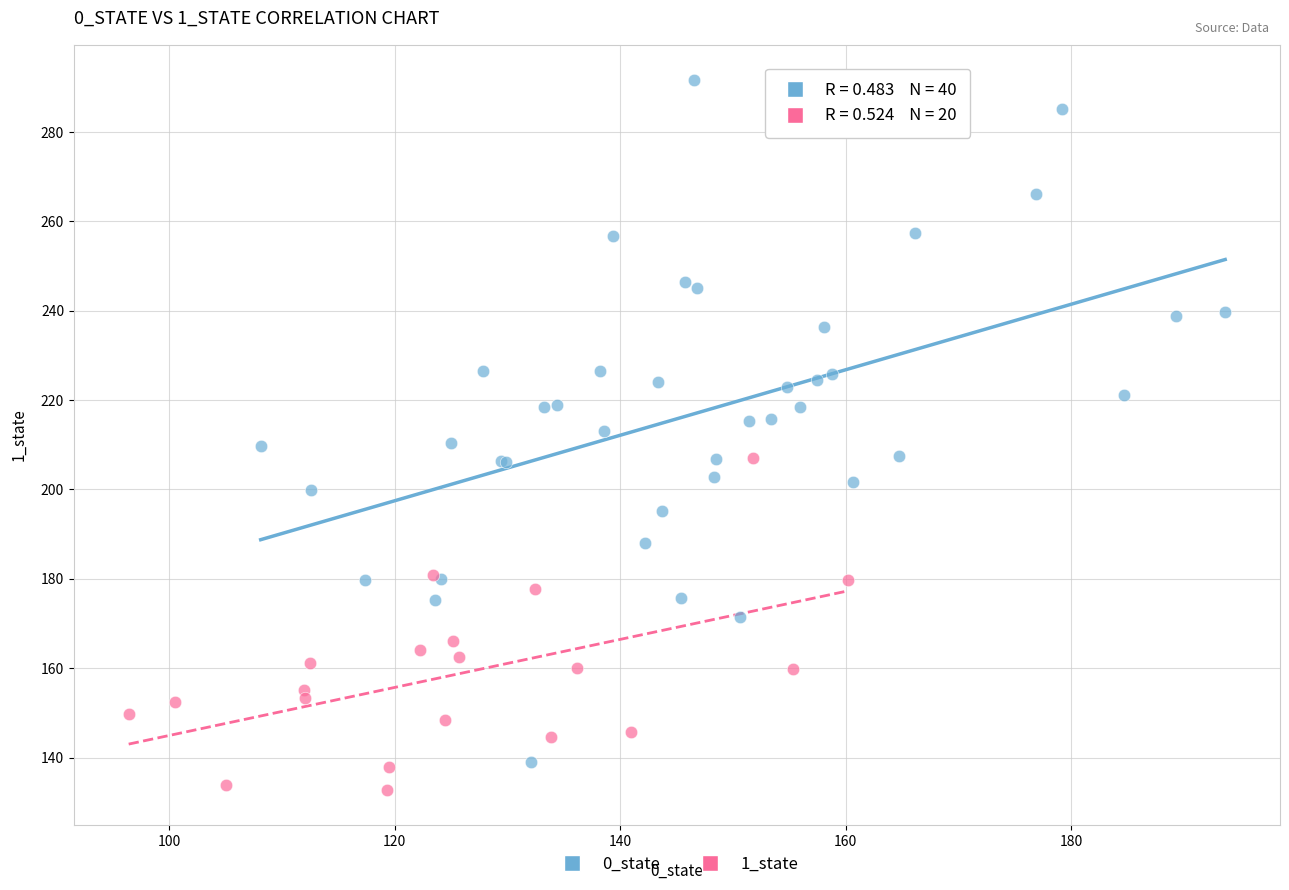

Which series has the largest Y range (max minus min)?

0_state